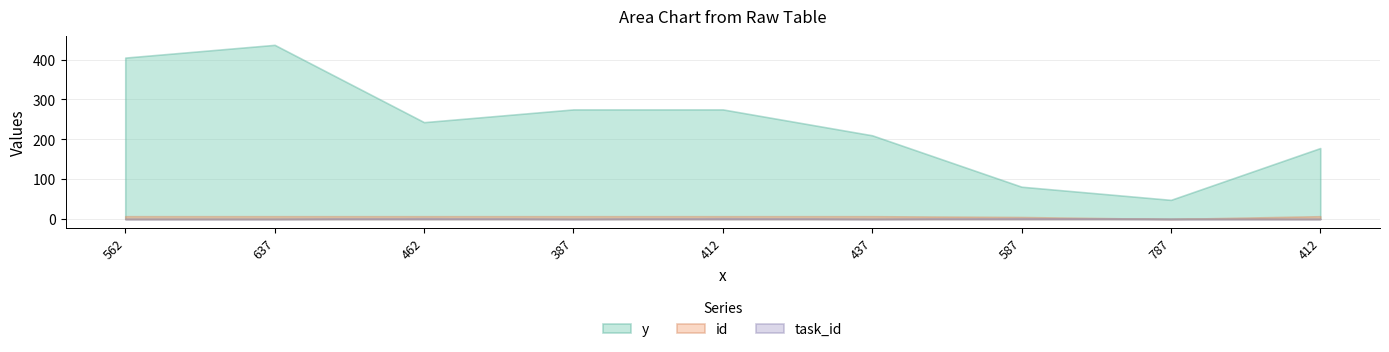

How many interior local valleys does the y series have?

2